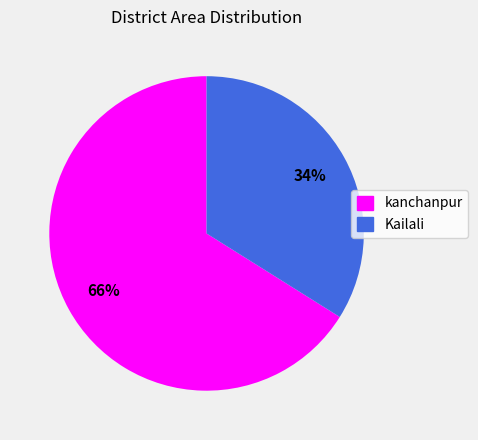

Do kanchanpur and Kailali together represent more than half of the pie?

Yes